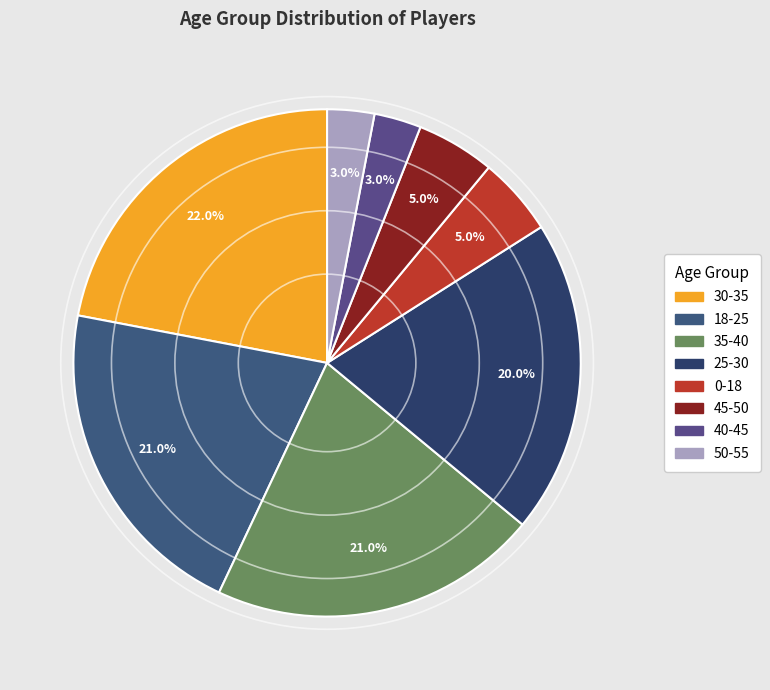

What percentage is the 45-50 slice, to the nearest percent?

5%